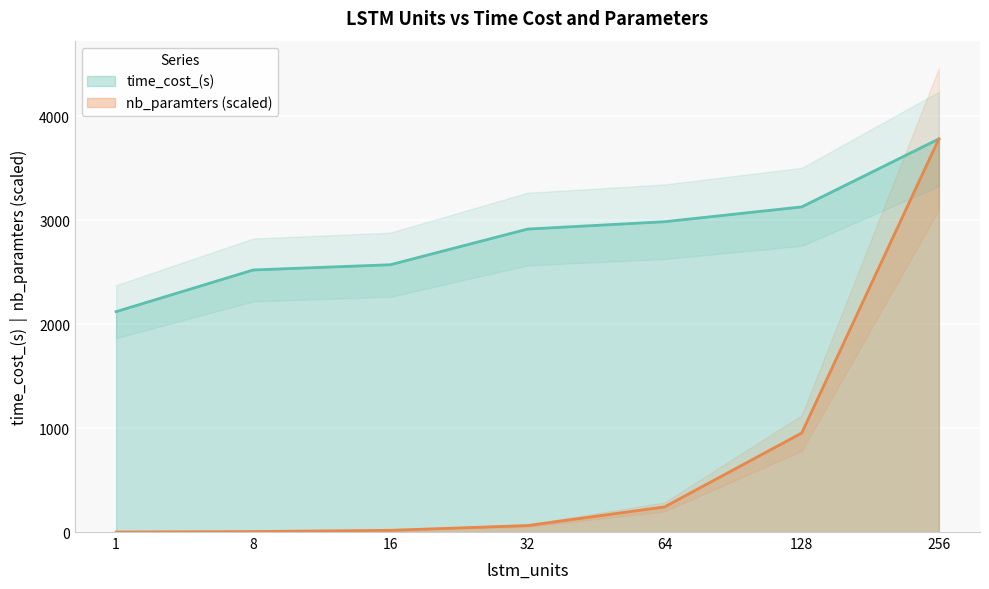

Does the chart display data point markers on the line(s)?

No